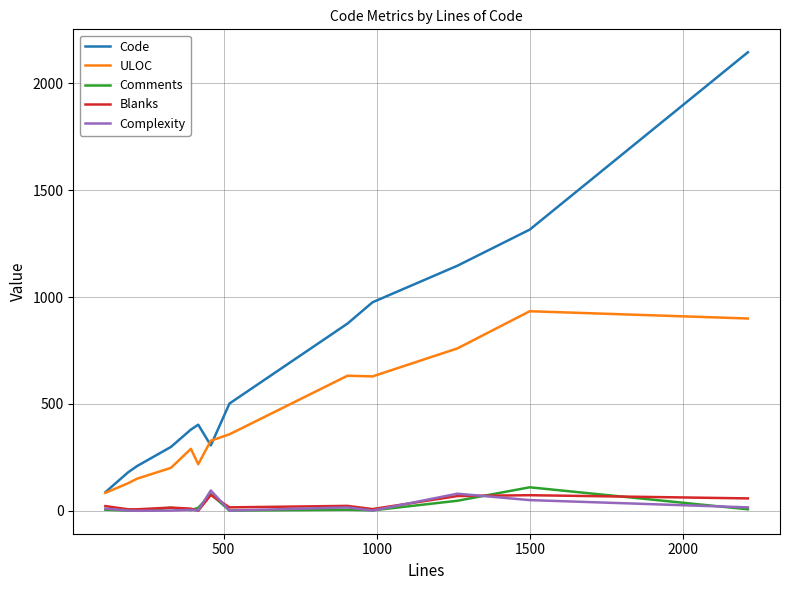

Which series has the largest total across all categories?

Code